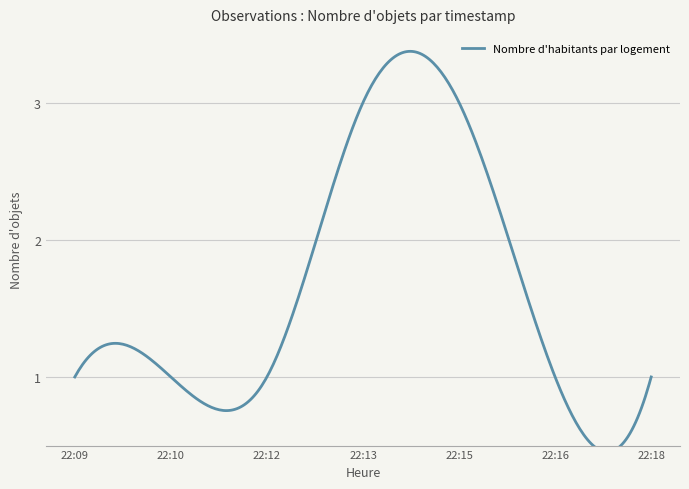

What is the ratio of the value at 22:10 to the value at 22:12?

1.0